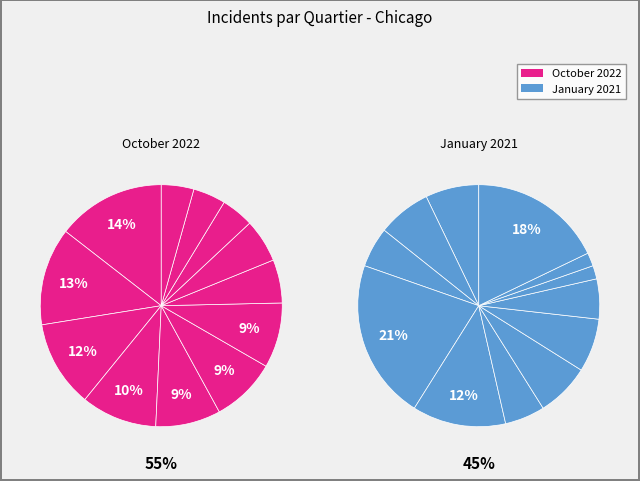

How many segments does this pie chart have?

12